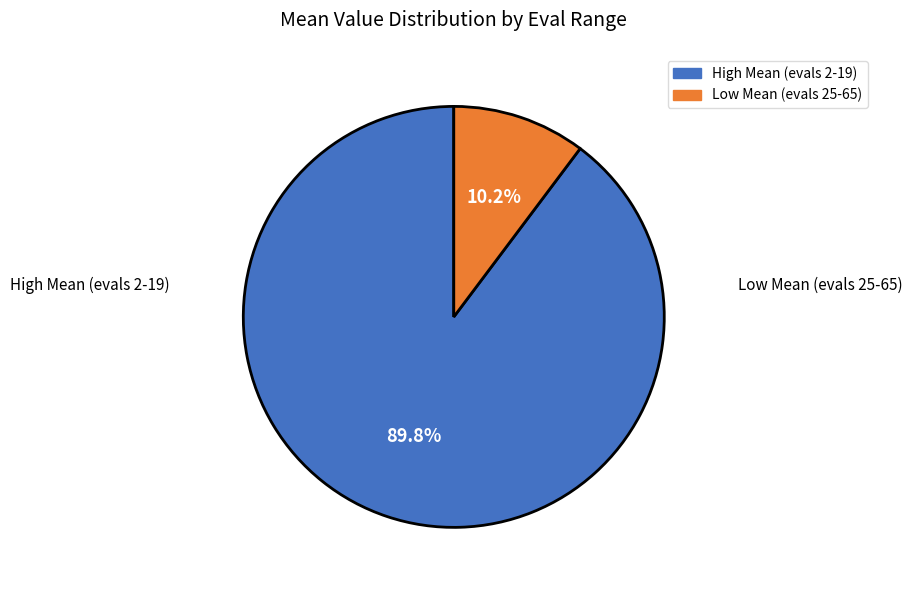

Is there a majority slice in this chart?

Yes